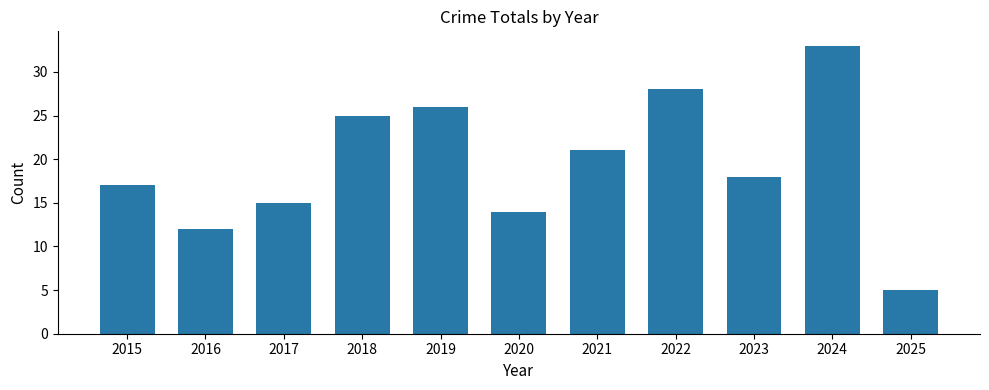

Which has a higher value, 2015 or 2018?

2018